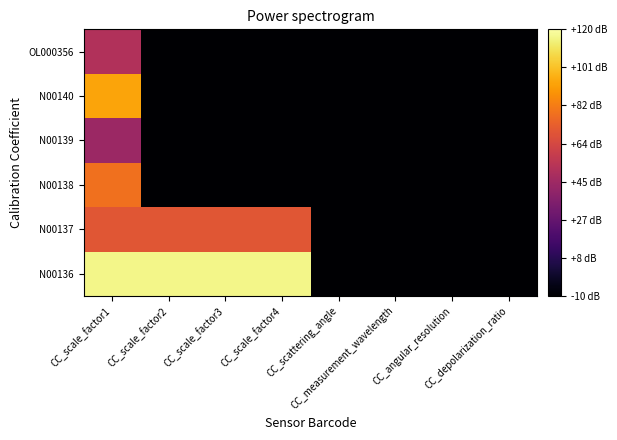

Which label corresponds to the smallest value in the chart?

CC_scattering_angle